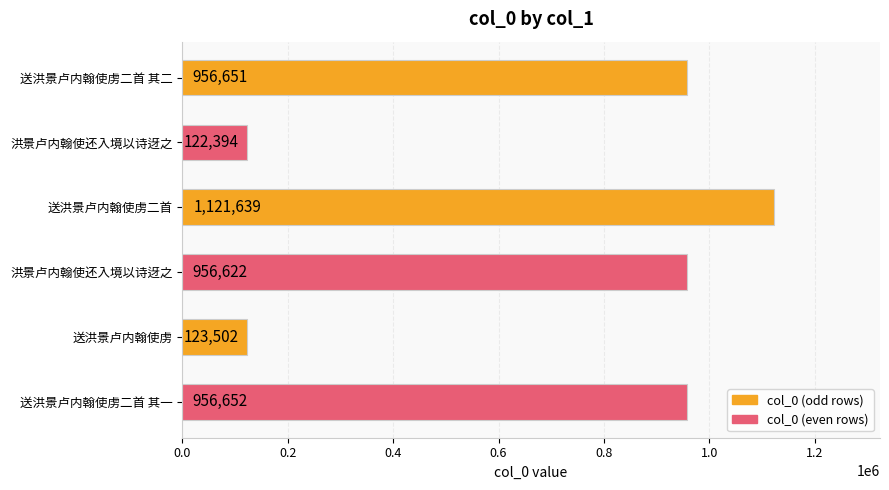

How many data points are less than 956651?

3